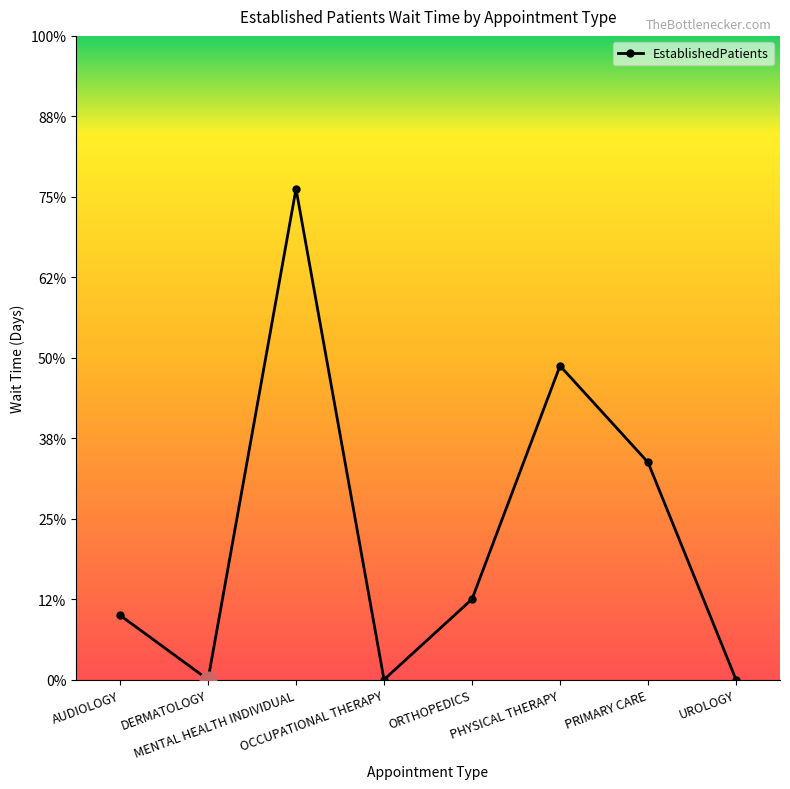

At which category does the chart reach its peak across all series?

MENTAL HEALTH INDIVIDUAL